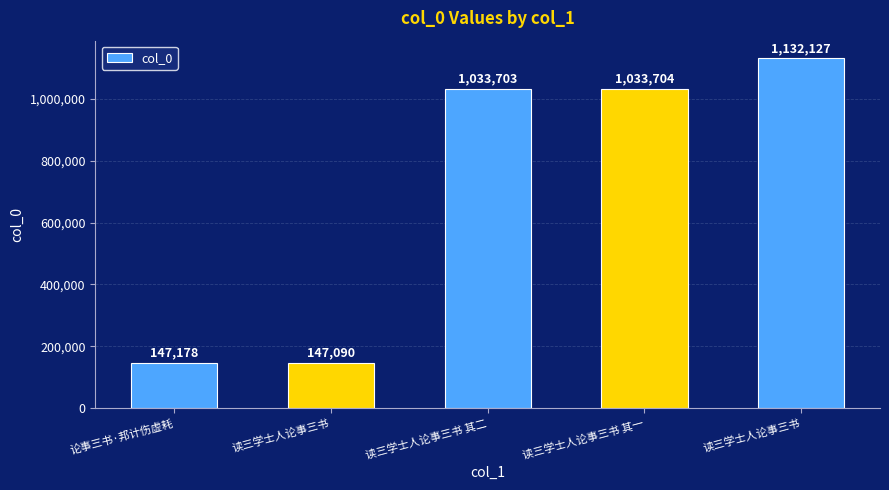

How many bars are there in total?

5